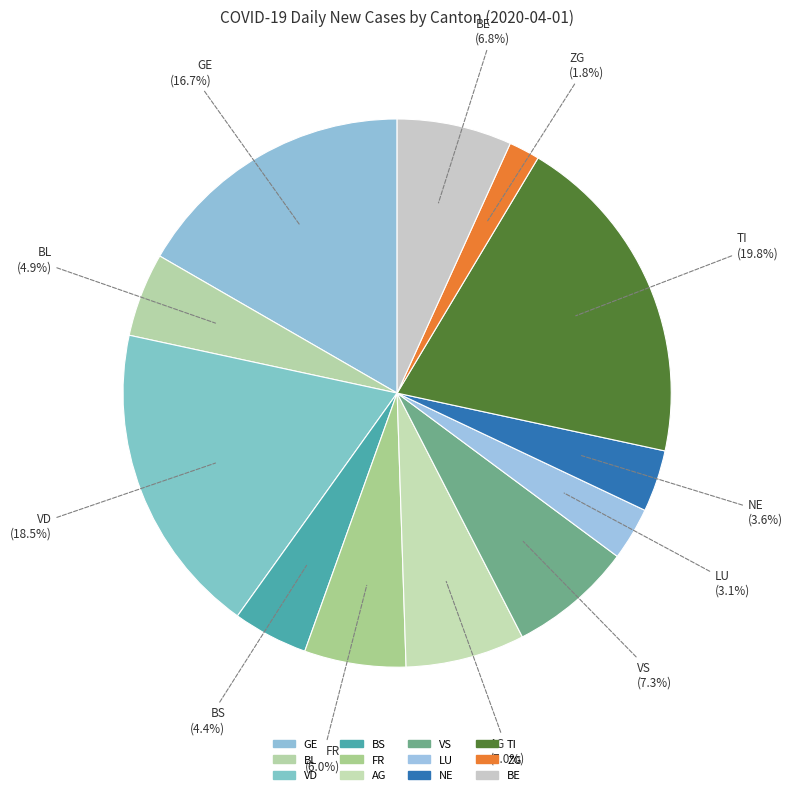

Which slice is the largest?

TI